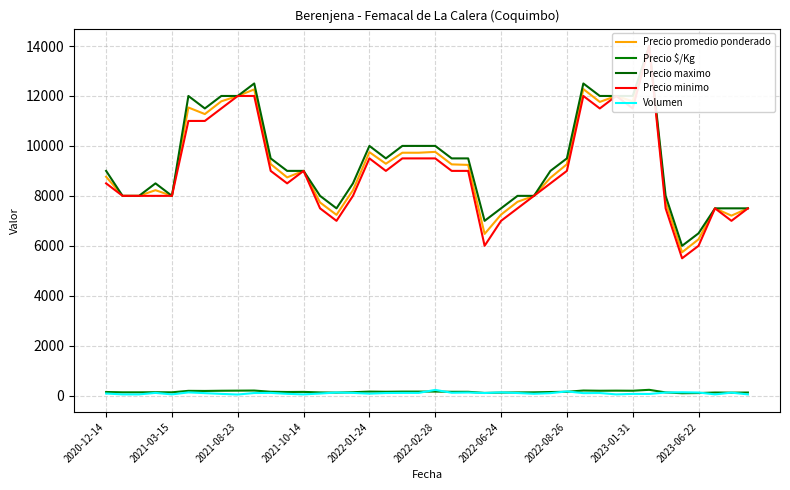

True or false: Precio maximo and Precio minimo cross at least once.

False